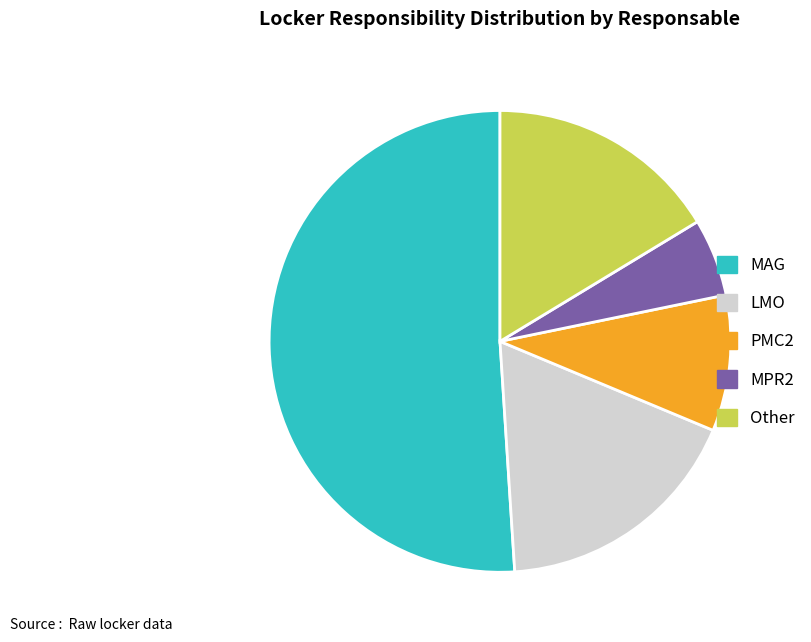

Which slice represents more than half of the pie?

MAG